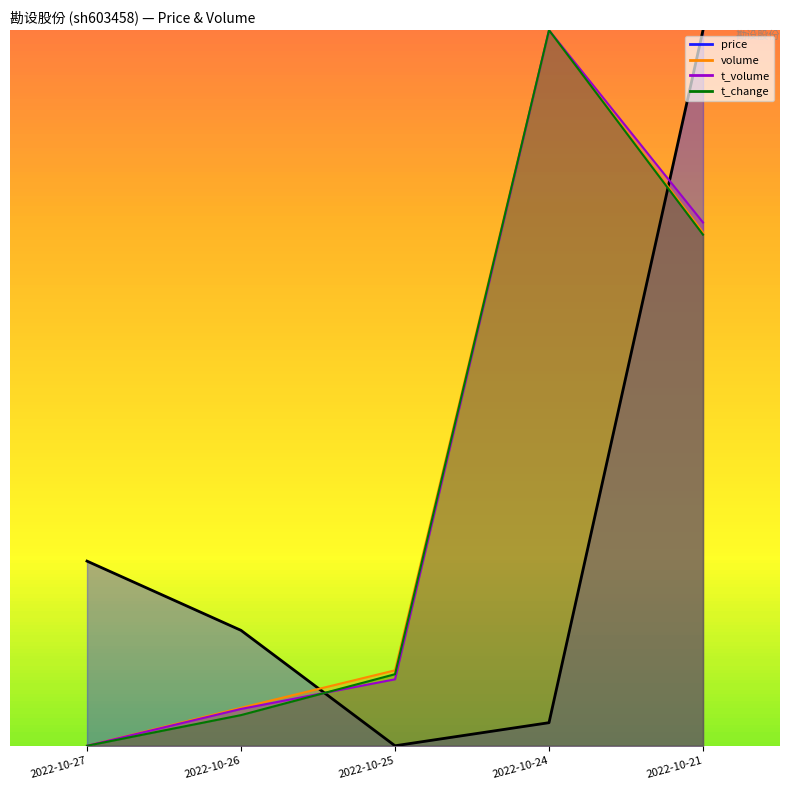

What is the average value of the t_volume series?

9.4